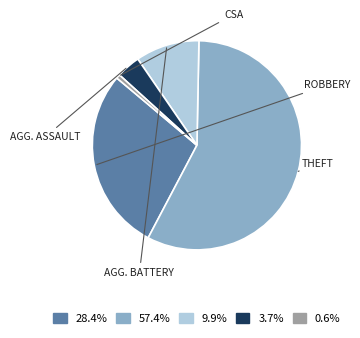

Is there a majority slice in this chart?

Yes